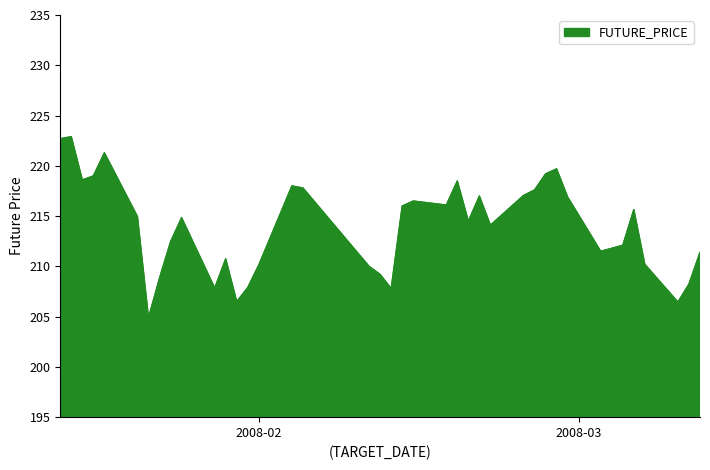

What is the difference between the maximum and minimum values?

18.0